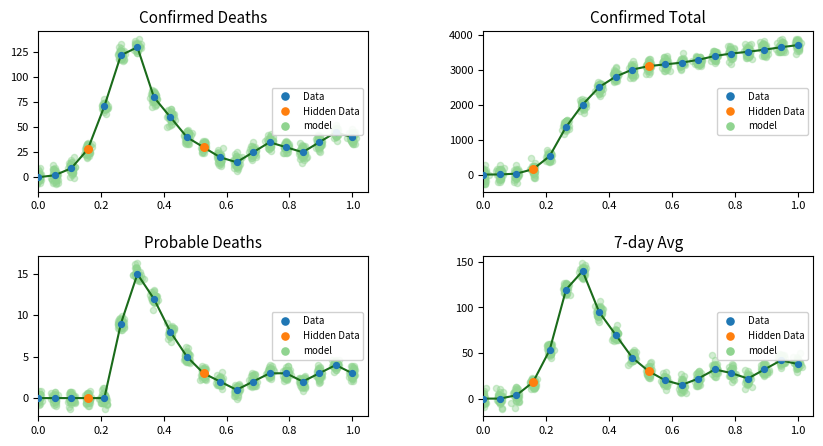

What is the total value across all series at 2020-05-19?

6234.9